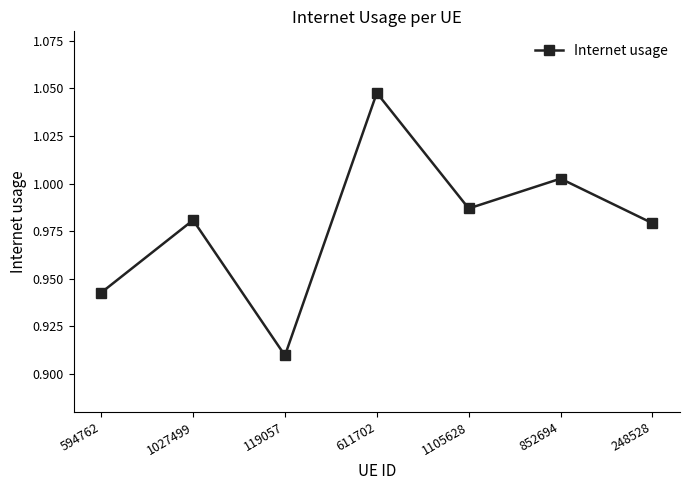

How many points are higher than both their immediate neighbors (excluding endpoints)?

3